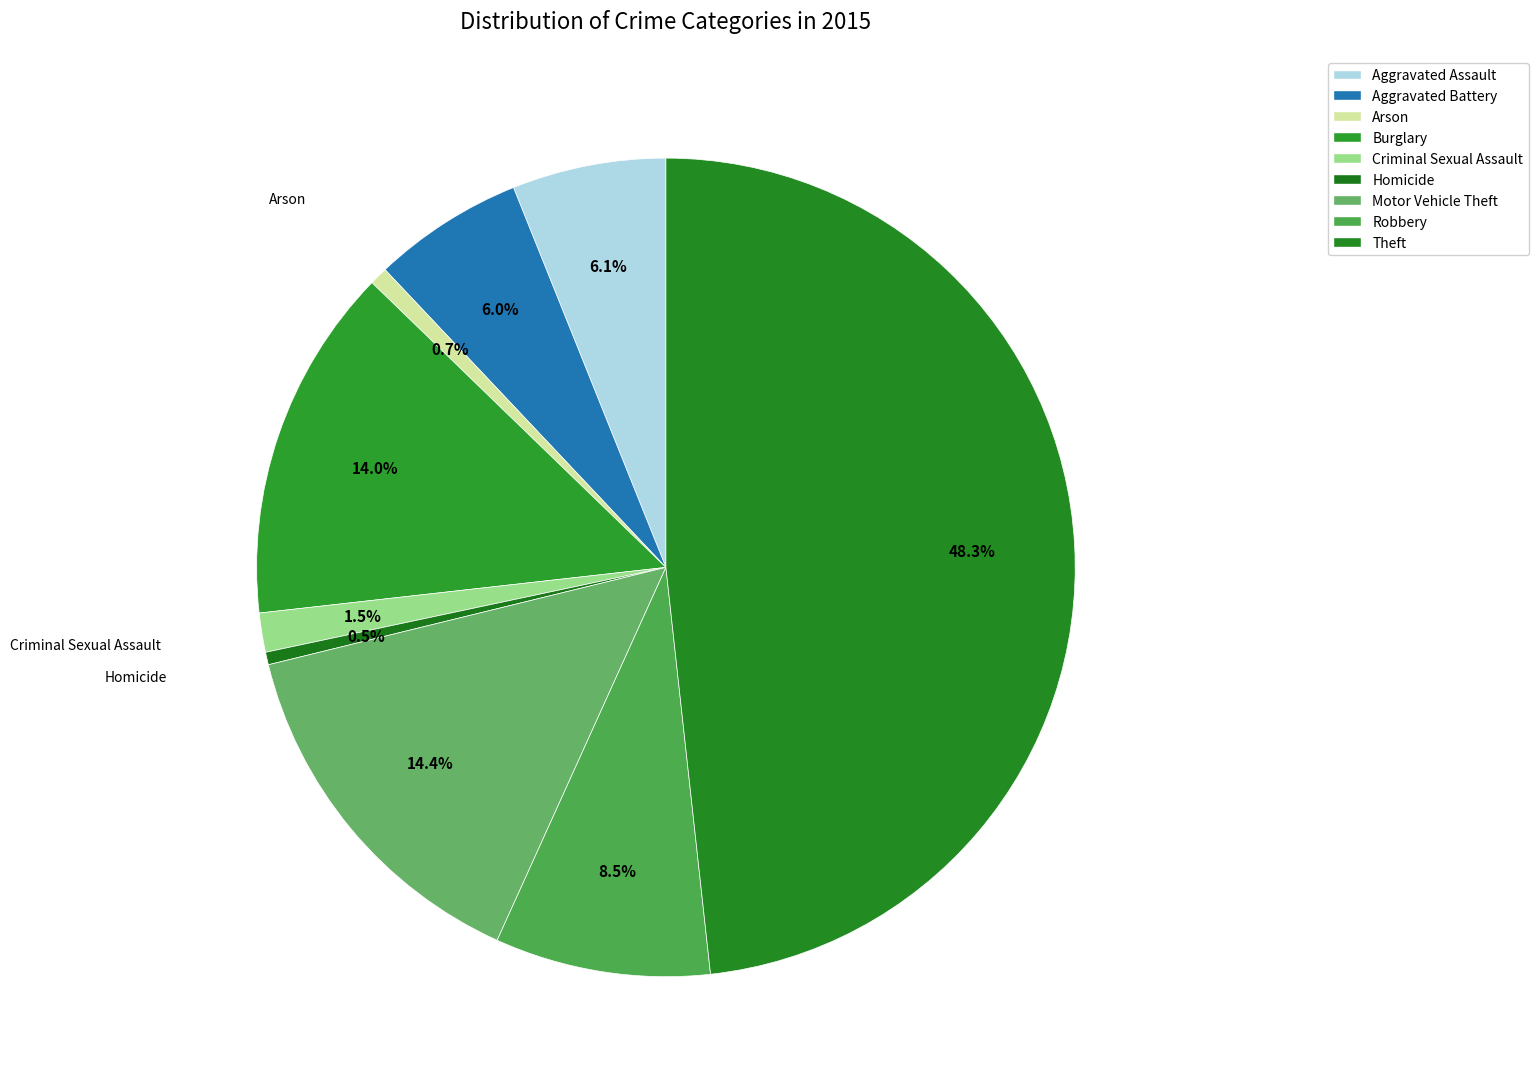

Does Robbery account for over 50% of the chart?

No